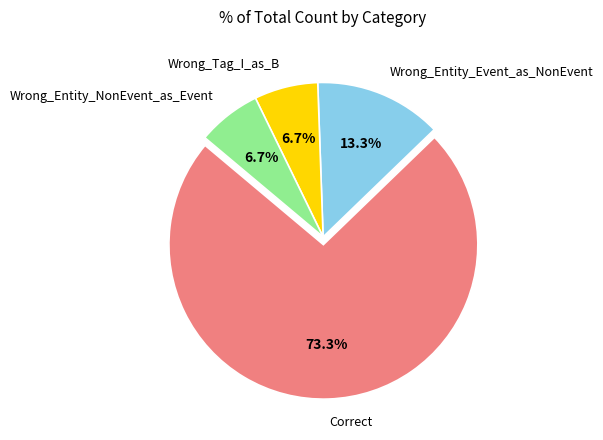

To the nearest percent, what is the difference between the Wrong_Entity_NonEvent_as_Event and Correct slice percentages?

67%